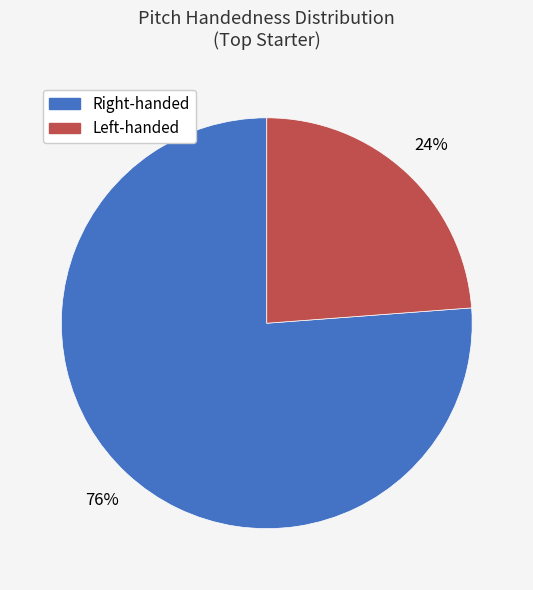

Is there a majority slice in this chart?

Yes